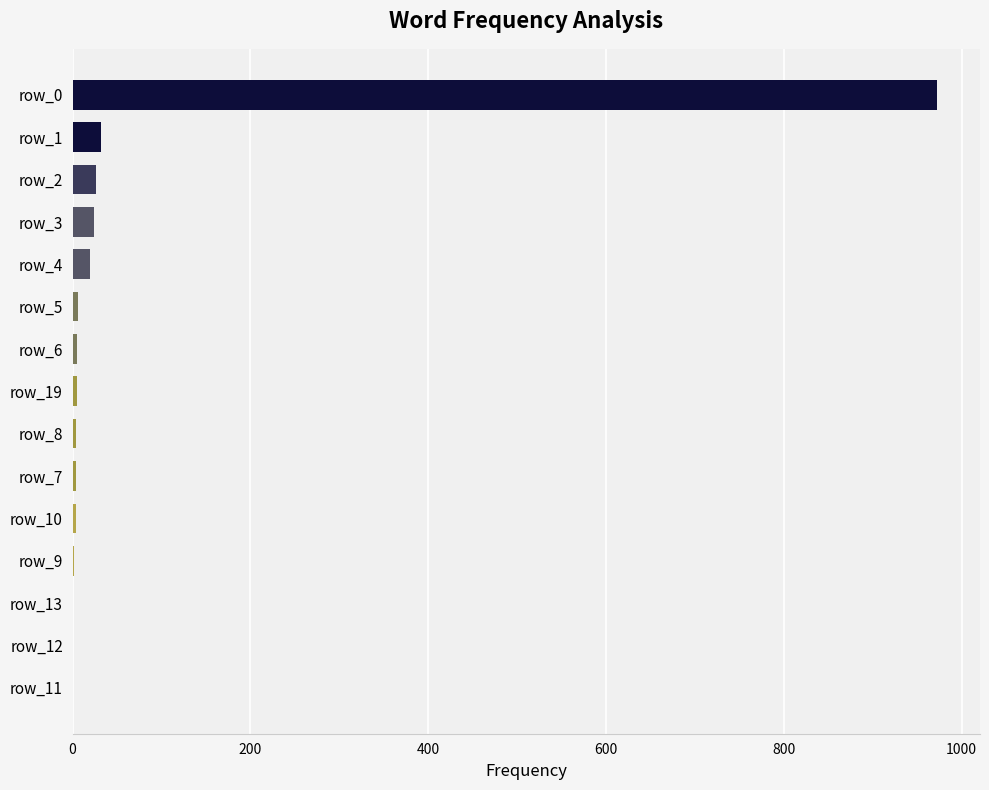

What is the maximum value shown in the chart?

972